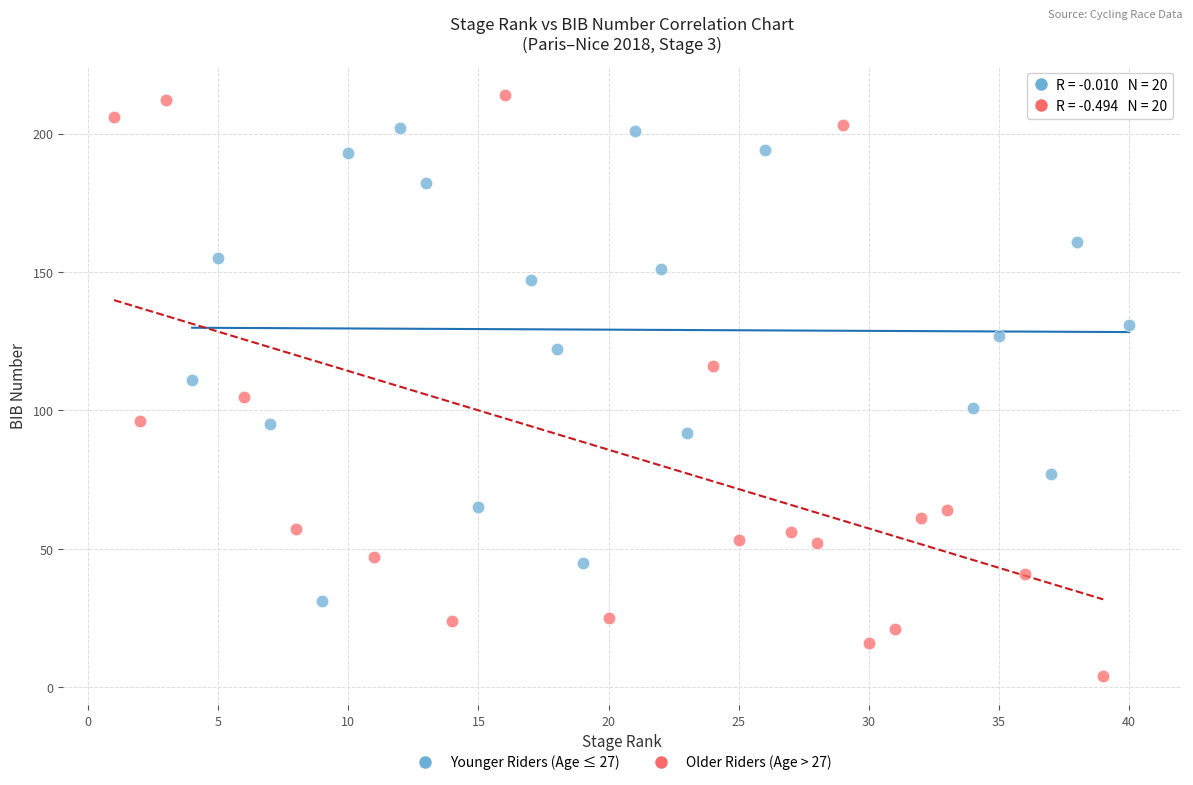

Which series contains the lowest Y value?

Older Riders (Age > 27)